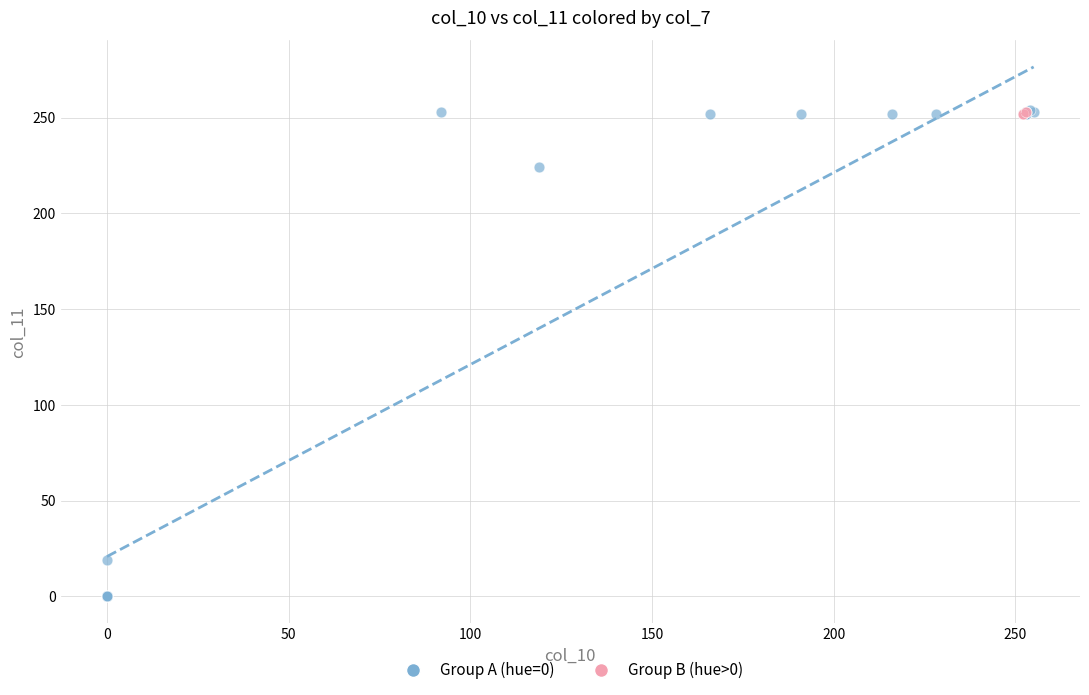

Which series contains the lowest Y value?

Group A (hue=0)